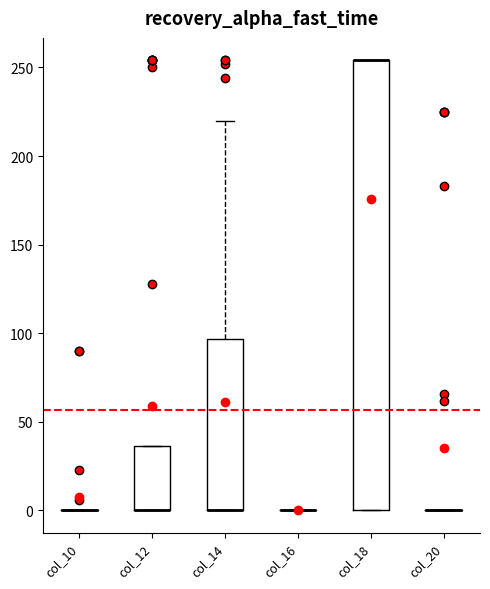

Reading left to right, read every box against the y-axis: the position of its median line, the range the box covers, and the ends of its whiskers. The values are not printed on the chart, so give them approximately, as read against the axis.

col_10: box collapsed to a line at 0, whiskers 0 to 0
col_12: median 0 (drawn on the box's lower edge), box 0 to 35, whiskers 0 to 35
col_14: median 0 (drawn on the box's lower edge), box 0 to 95, whiskers 0 to 220
col_16: box collapsed to a line at 0, whiskers 0 to 0
col_18: median 255 (drawn on the box's upper edge), box 0 to 255, whiskers 0 to 255
col_20: box collapsed to a line at 0, whiskers 0 to 0